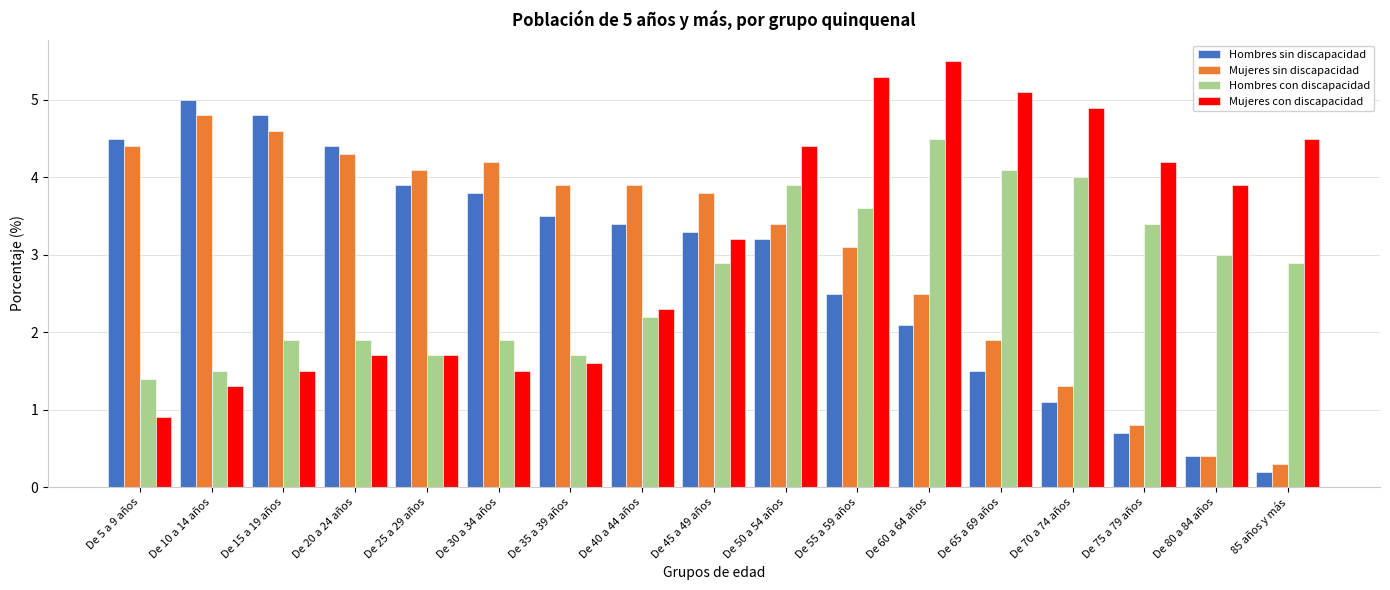

Which category has the highest value in the Mujeres con discapacidad series?

De 60 a 64 años